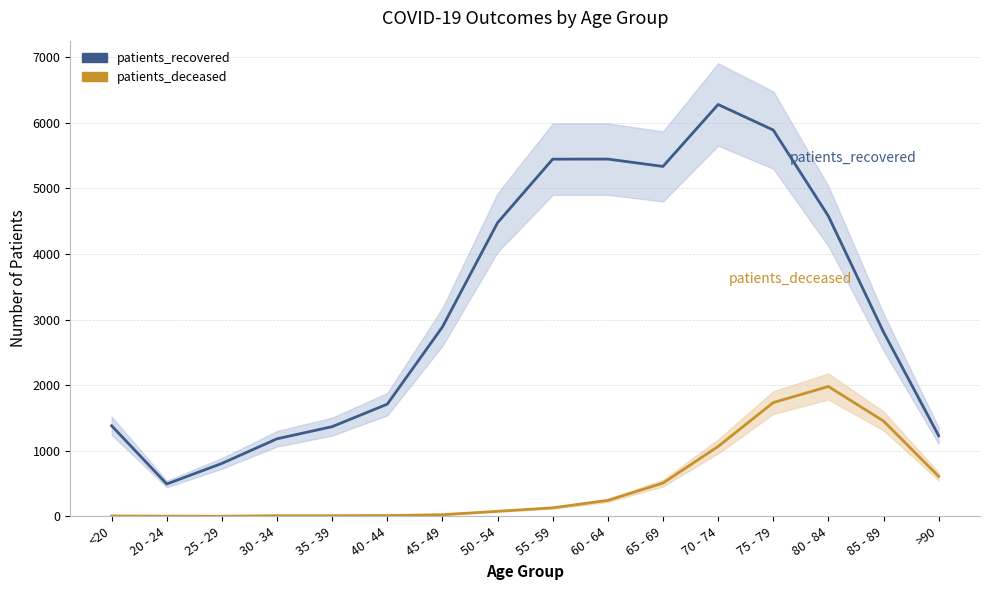

What is the average value of the patients_deceased series?

492